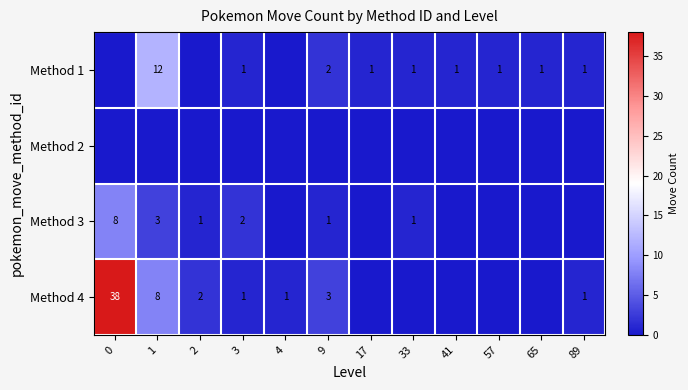

Which series has the largest range (max minus min)?

row_3